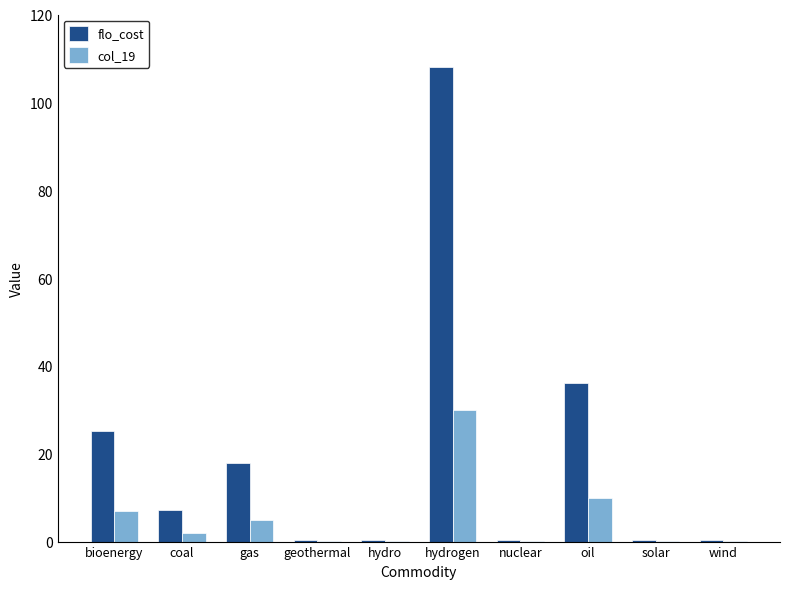

What is the highest value of the col_19 series?

30.0